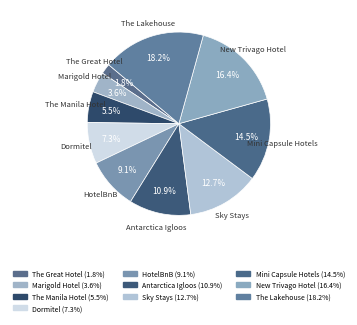

How many segments does this pie chart have?

10